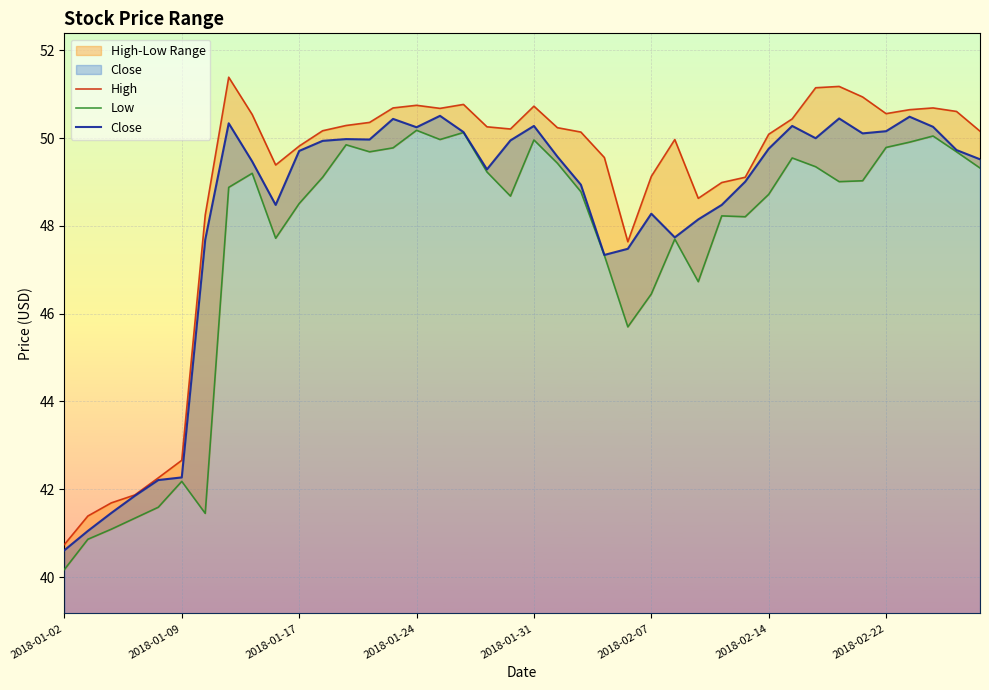

How many data points does each series have?

40